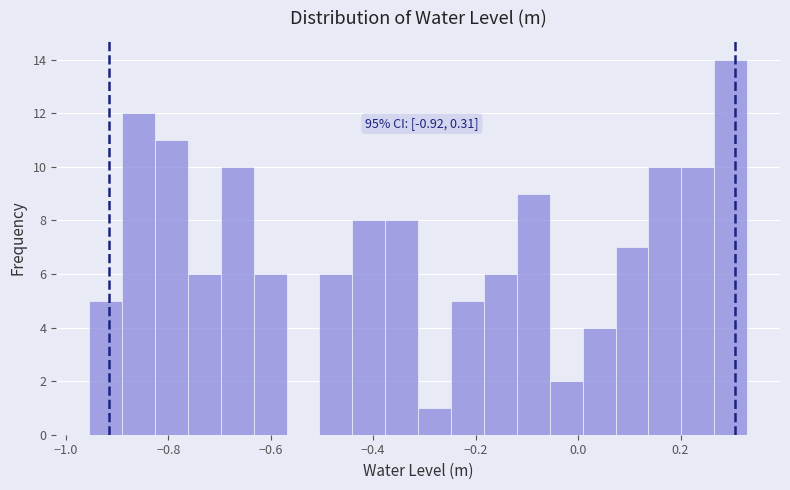

Around what value on the x-axis is the tallest bar? Give the approximate position of its centre, as read against the axis.

0.30